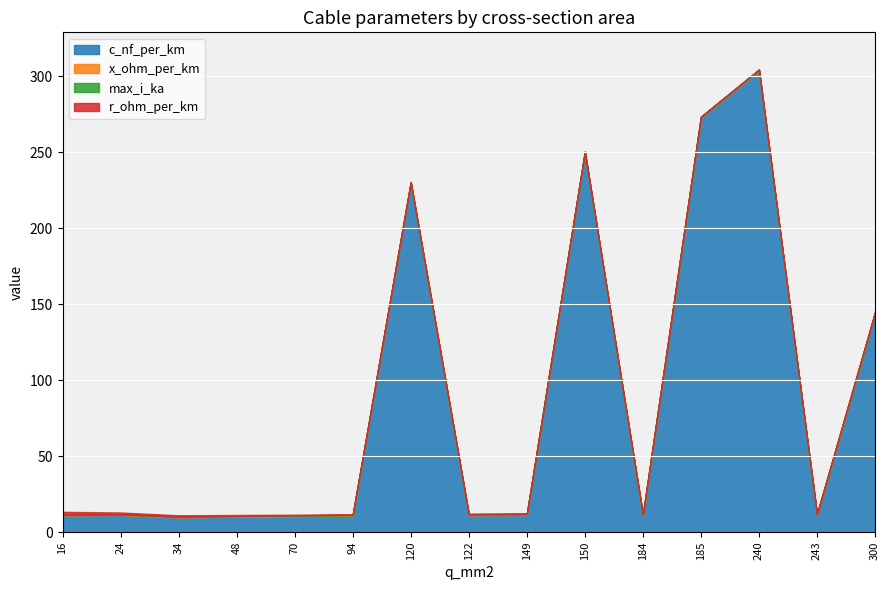

In r_ohm_per_km, how many points are lower than both neighbors (excluding endpoints)?

2